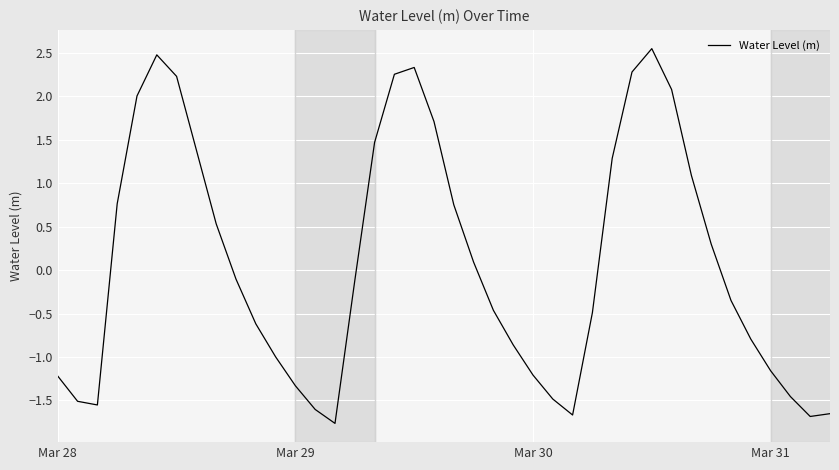

How many positive values are there?

18